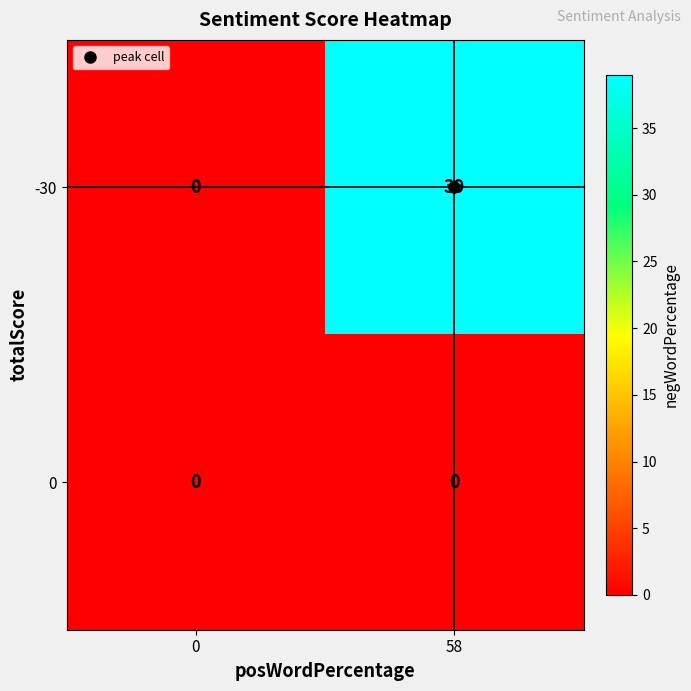

What is the greatest value displayed?

39